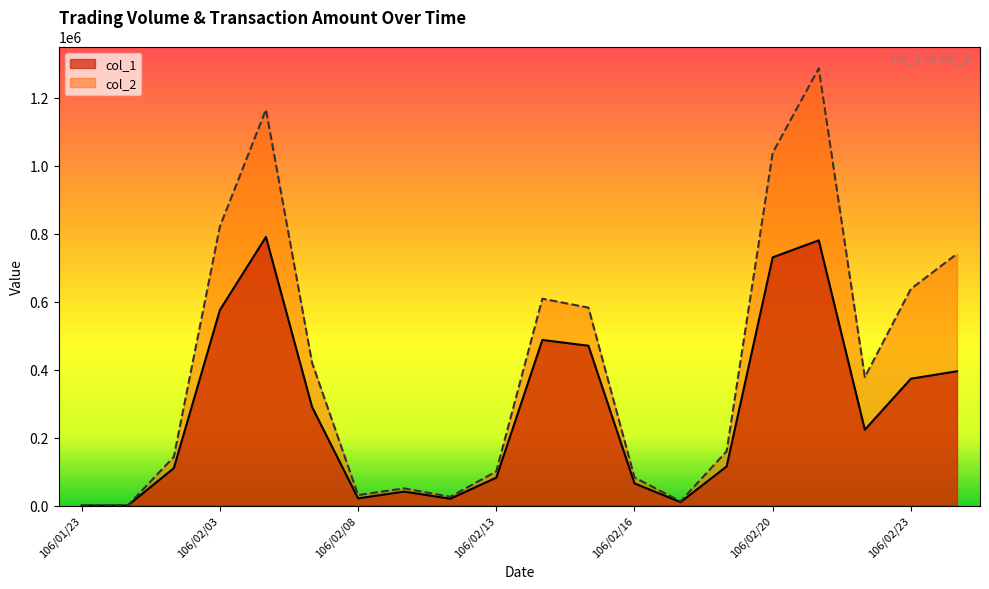

Does the chart display data point markers on the line(s)?

No